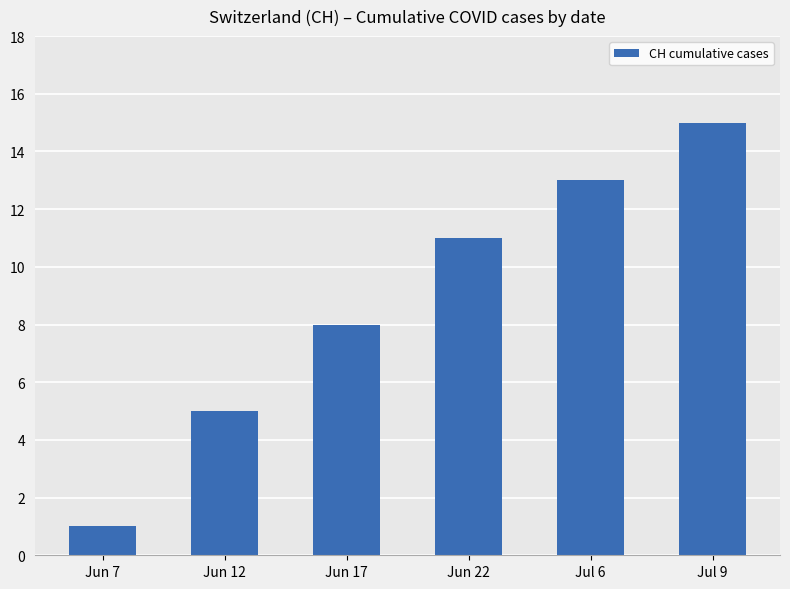

The chart shows a value of 1 at Jun 7. True or false?

True